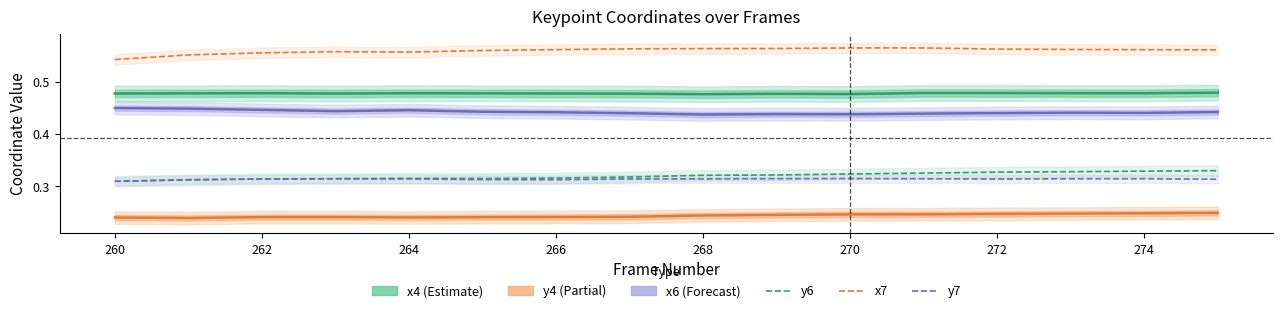

What is the maximum value for y7?

0.3